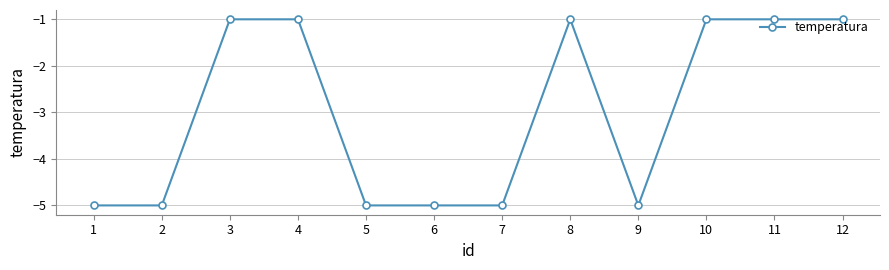

True or false: the data shows -9 at 2.

False